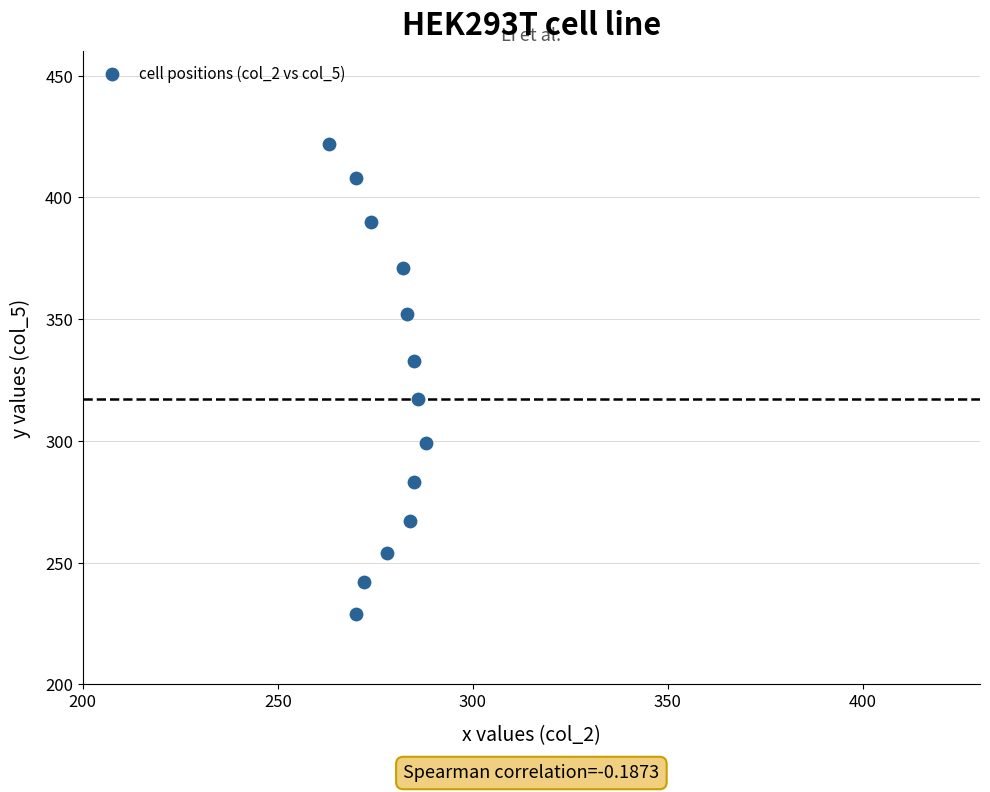

What is the range of Y values (max minus min)?

193